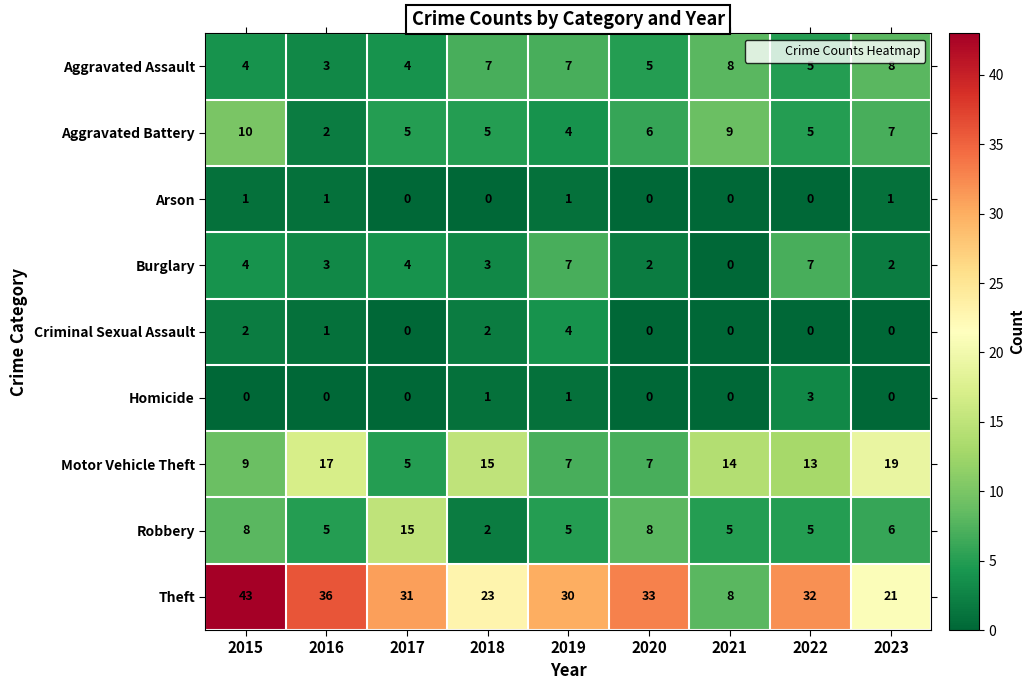

Is it true that Motor Vehicle Theft equals 4 at 2022?

False